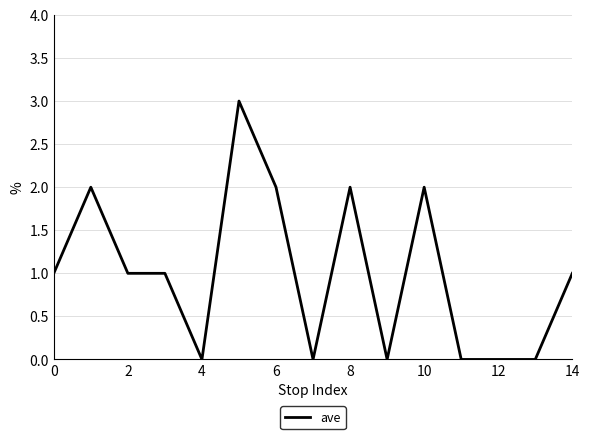

How many values are between 0 and 2?

14